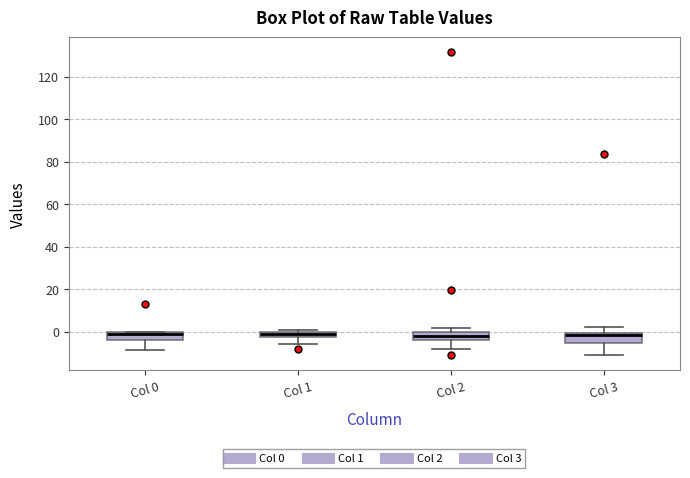

Where is the upper edge of the box for Col 2 on the y-axis? The values are not printed on the chart, so give them approximately, as read against the axis.

0